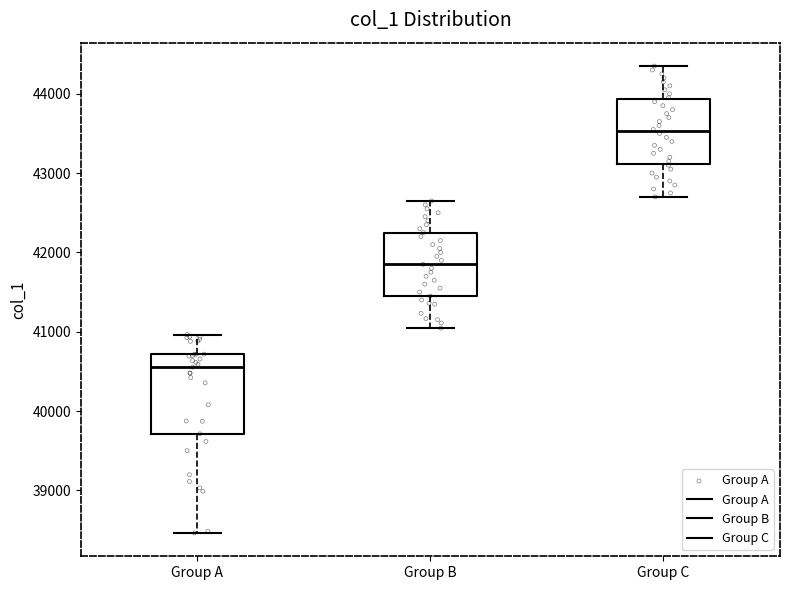

Reading left to right, transcribe this box plot: for each box, give where its median line is, the range the box spans, and where its two whiskers end, as read against the y-axis. The values are not printed on the chart, so give them approximately, as read against the axis.

Group A: median 40600, box 39700 to 40700, whiskers 38500 to 41000
Group B: median 41900, box 41500 to 42300, whiskers 41000 to 42700
Group C: median 43500, box 43100 to 43900, whiskers 42700 to 44400